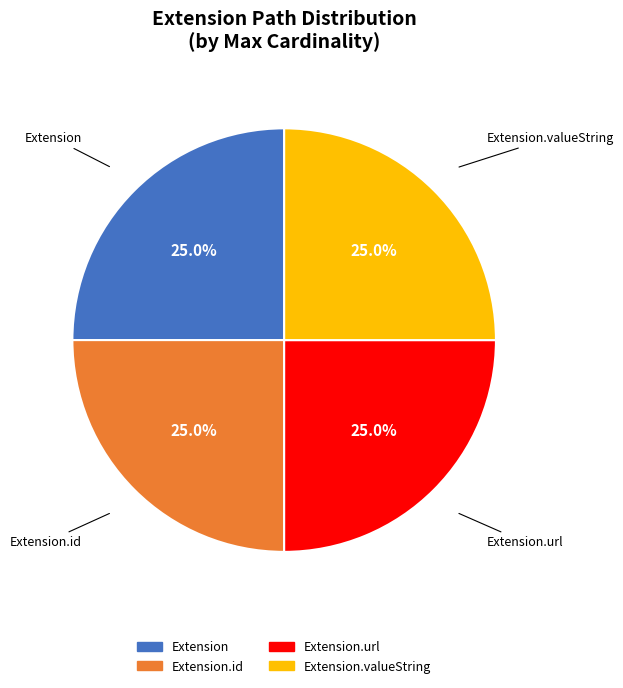

Is there any slice that represents more than half of the pie?

No